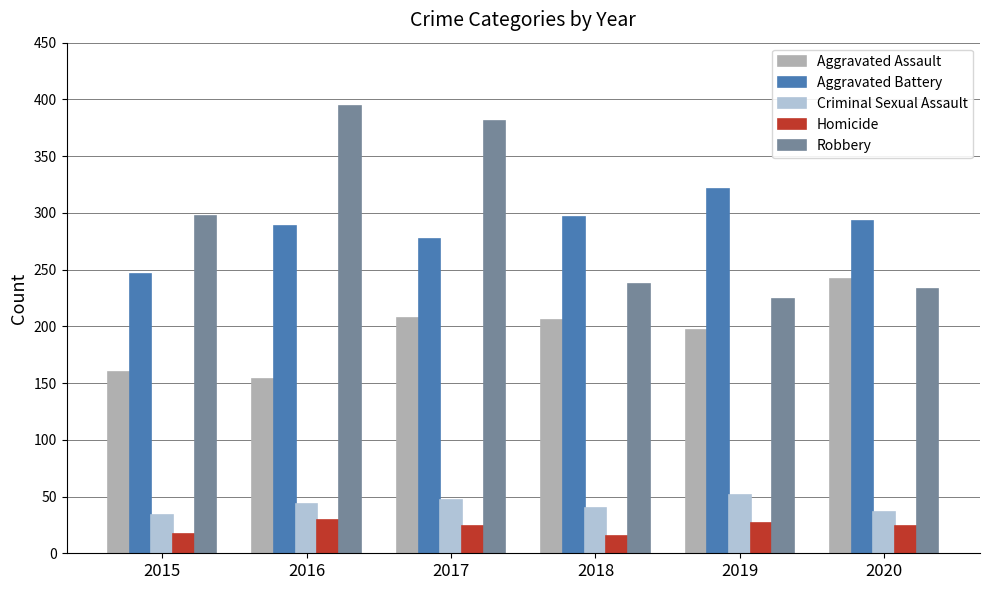

What is the maximum value for Robbery?

394